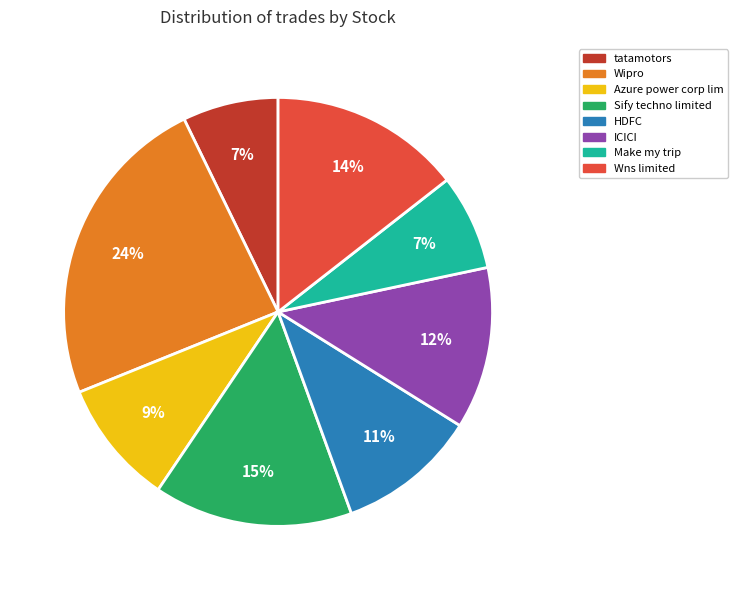

Approximately how many times larger is the value at tatamotors compared to Sify techno limited?

0.5